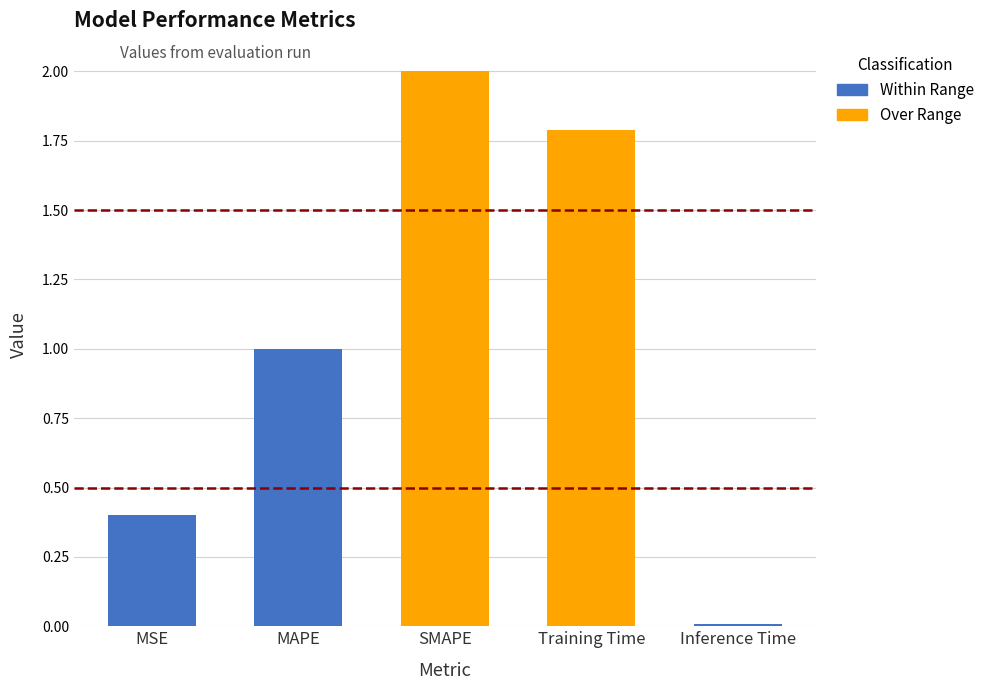

What is the maximum value shown in the chart?

2.0